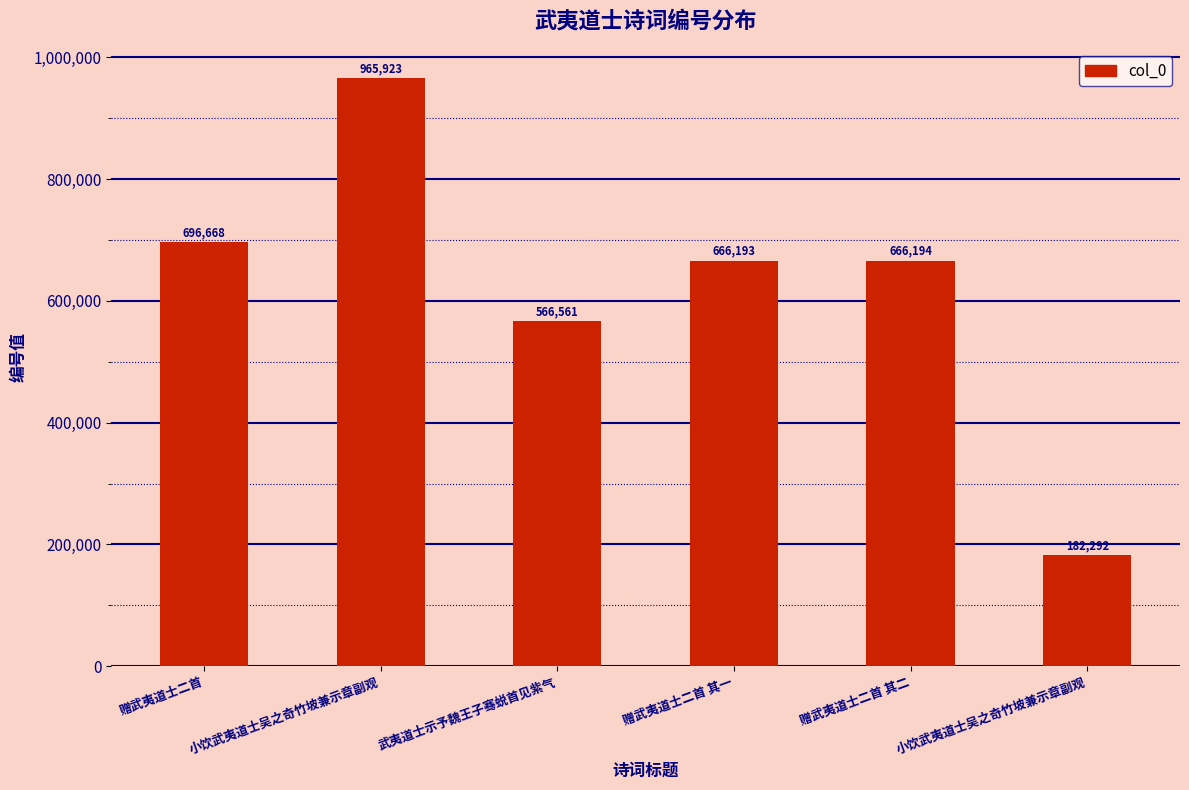

The value at 赠武夷道士二首 is 696668. True or false?

True